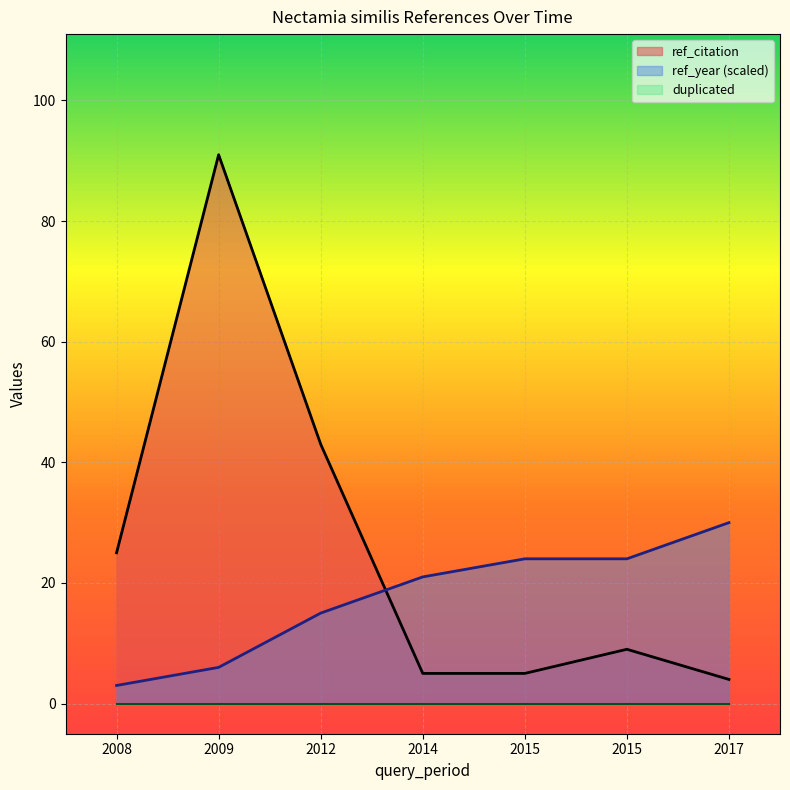

What is the spread (max minus min) of values at 2009?

91